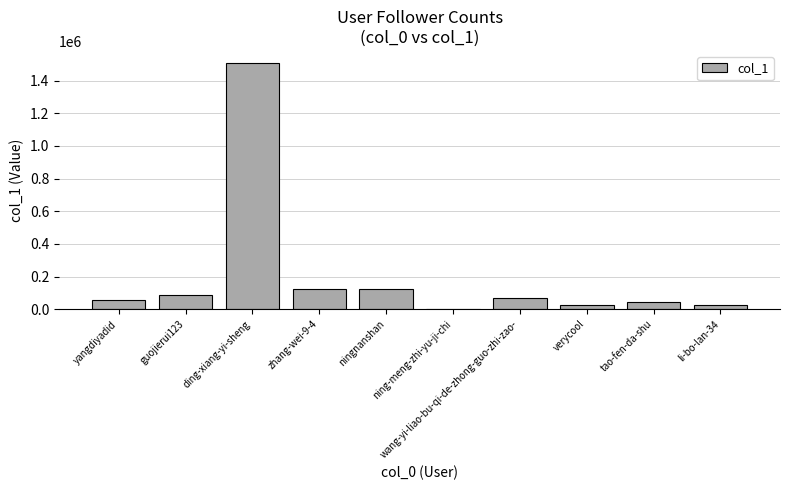

What is the greatest value displayed?

1506928